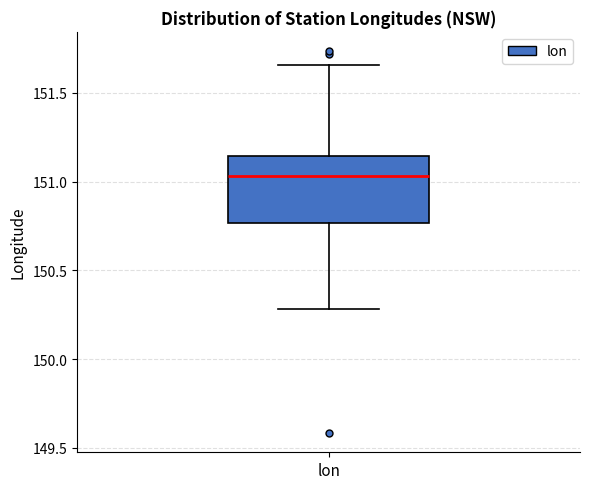

Where is the lower edge of the box for lon on the y-axis? The values are not printed on the chart, so give them approximately, as read against the axis.

150.75